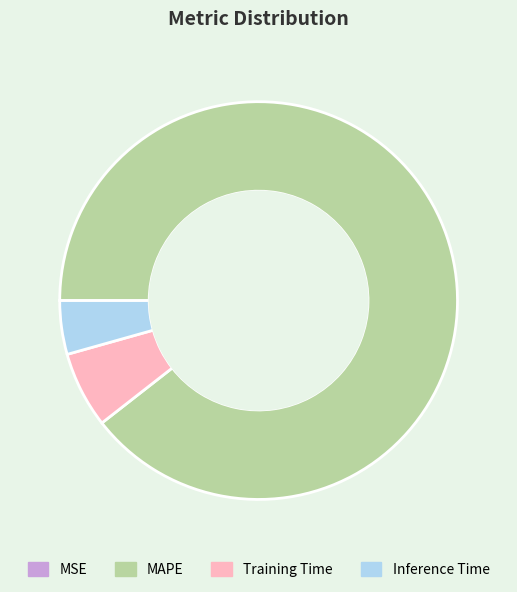

The MAPE slice represents 83% of the pie. True or false?

False